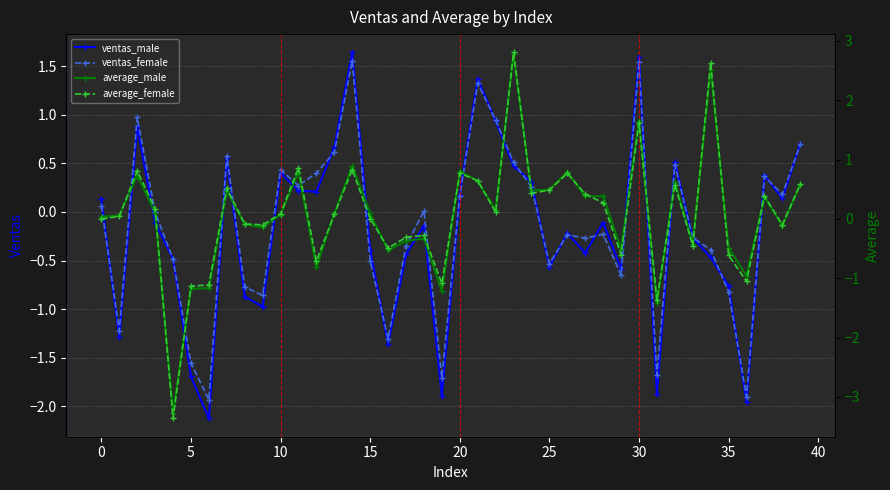

How many categories are shown in the chart?

40